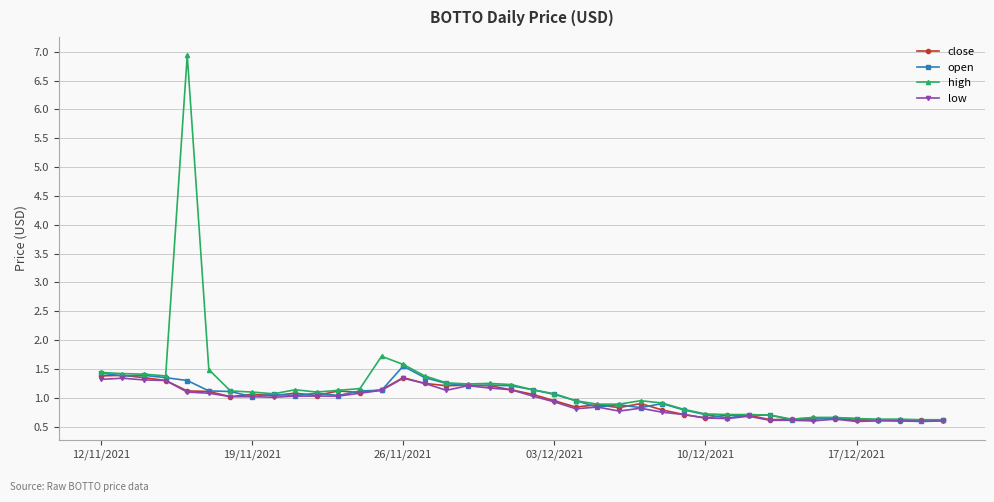

What is the sum of all open values?

39.5